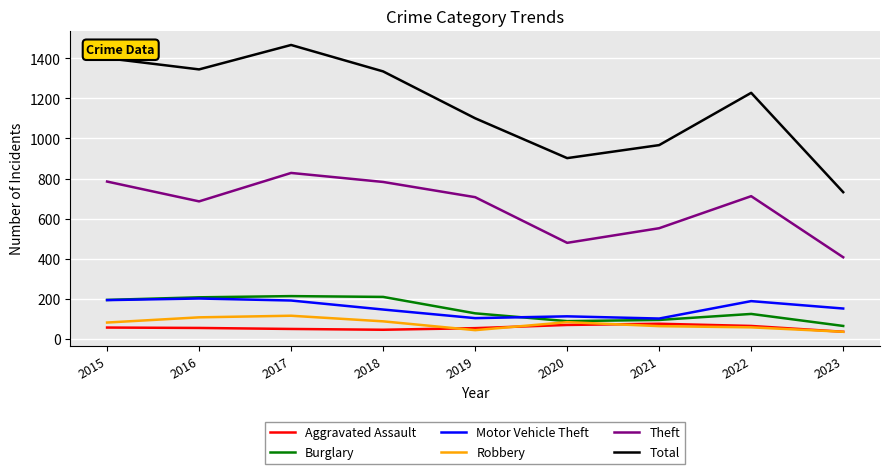

At how many categories does at least one series exceed 288?

9